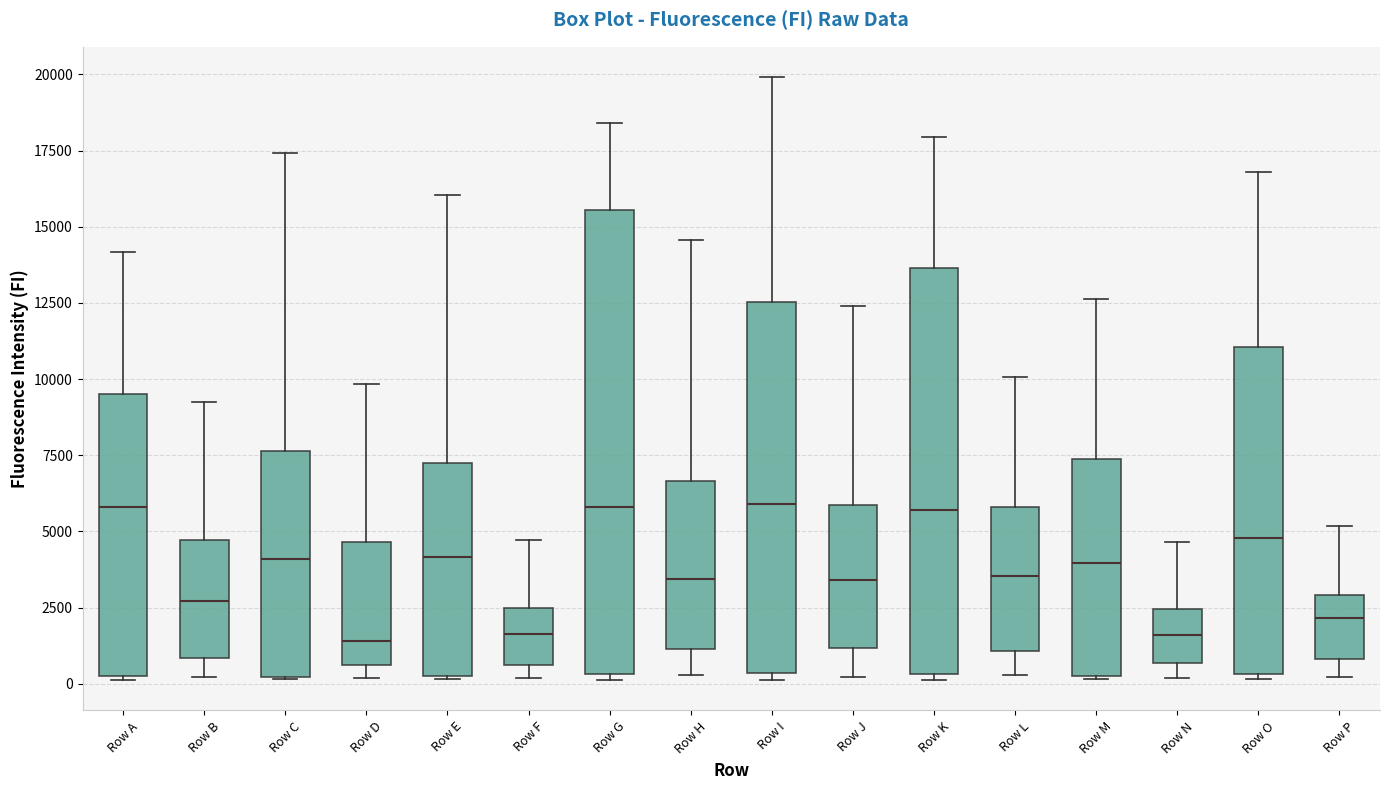

Comparing the boxes themselves (not the whiskers), which one is the tallest?

Row G